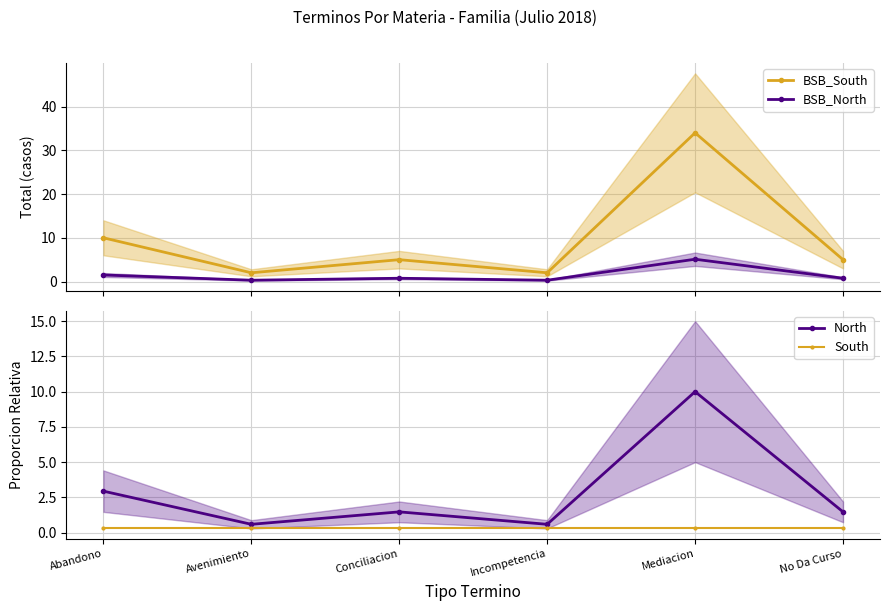

Rank the series by their maximum value, from lowest to highest.

South, BSB_North, North, BSB_South